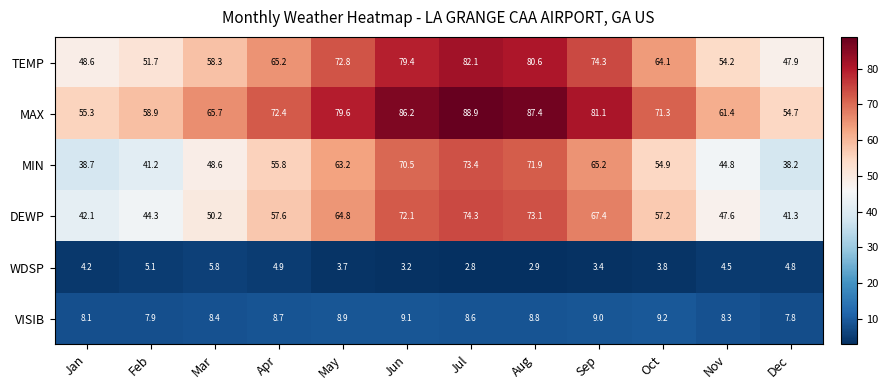

At which label does TEMP first exceed 65?

Apr